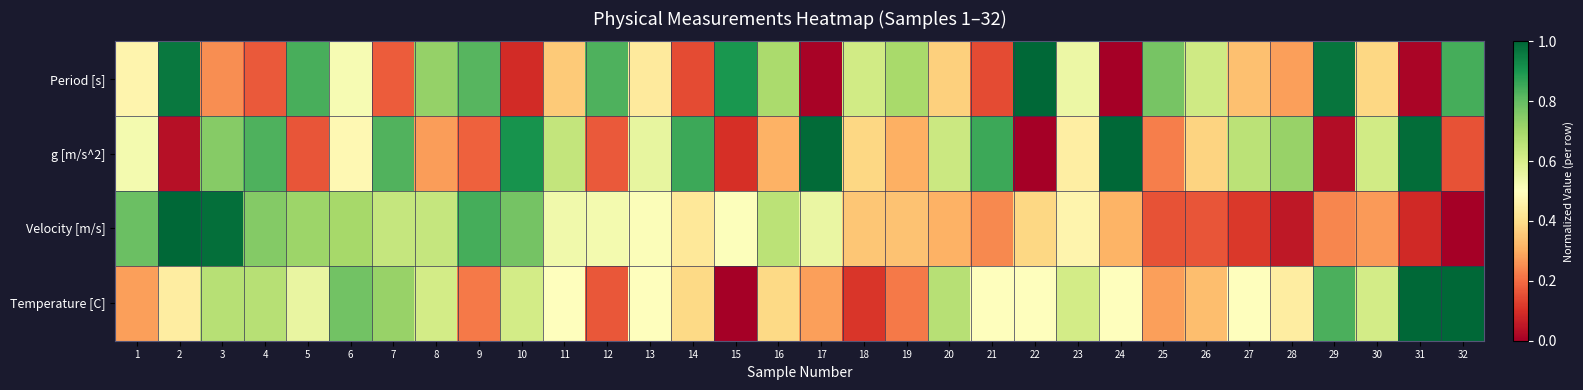

Rank the series at 12 from highest to lowest value.

Period [s], Velocity [m/s], g [m/s^2], Temperature [C]